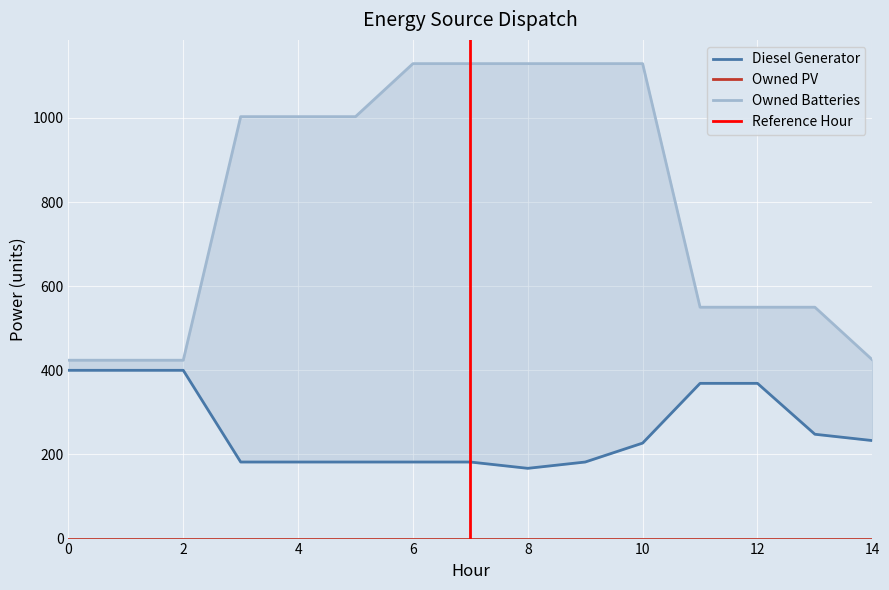

True or false: Owned Batteries and Diesel Generator cross at least once.

False